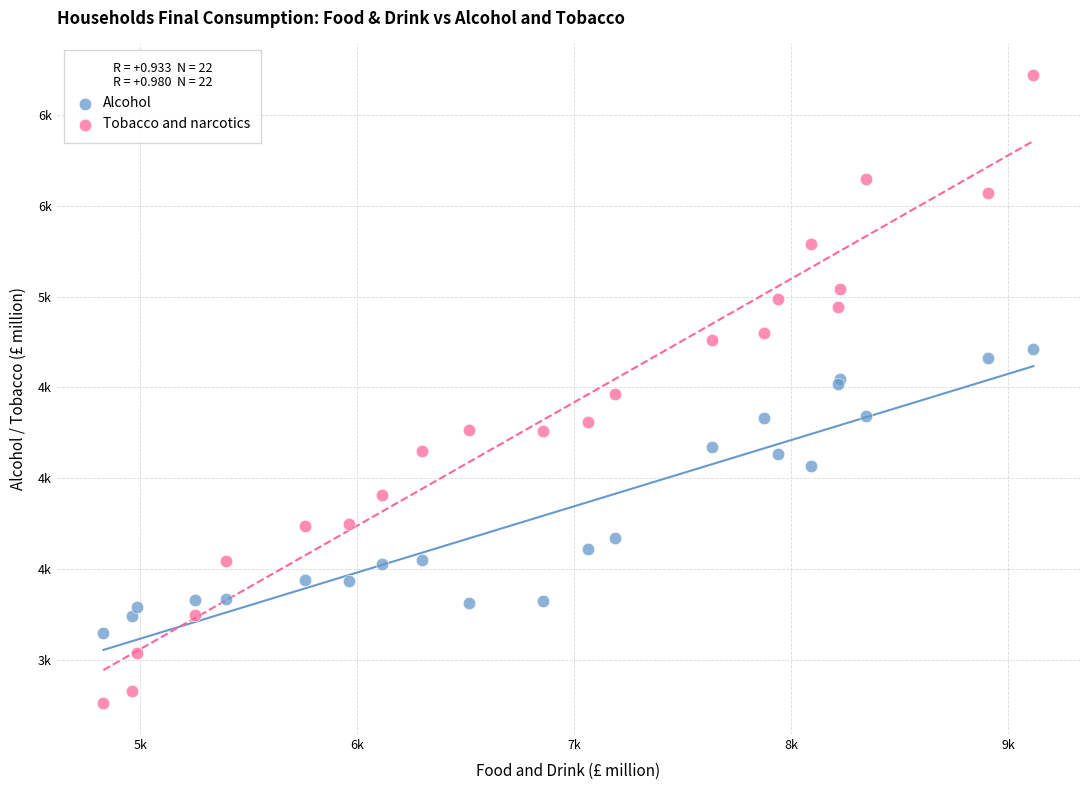

What are all the series names shown in the legend?

Alcohol, Tobacco and narcotics